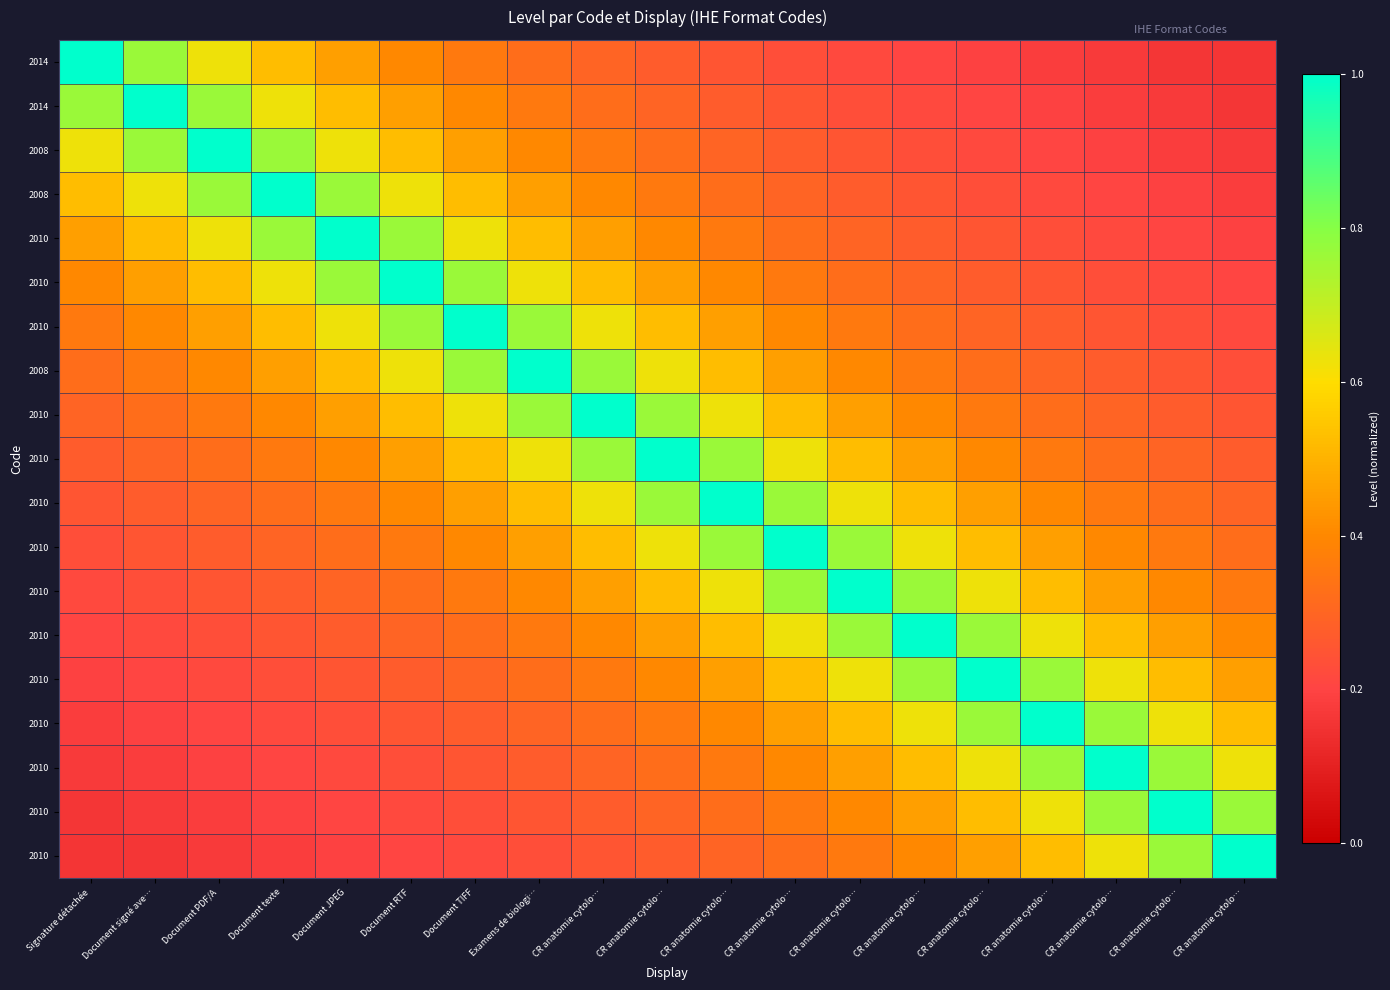

What is the difference between the highest and lowest values at Signature détachée?

0.8